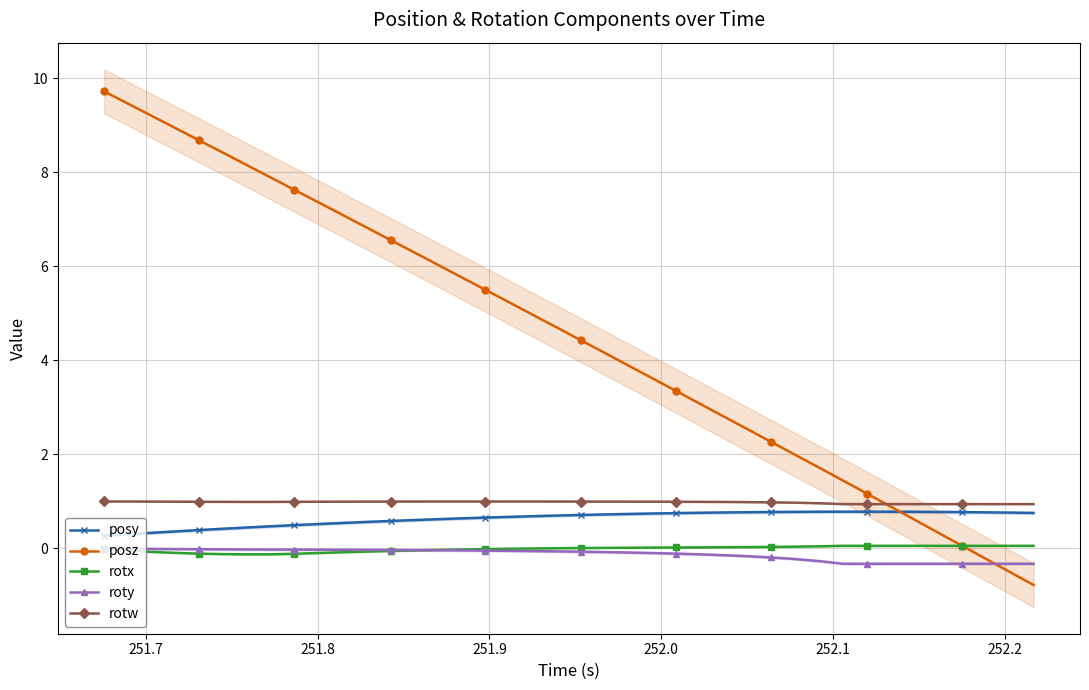

At how many categories does at least one series exceed 0?

40